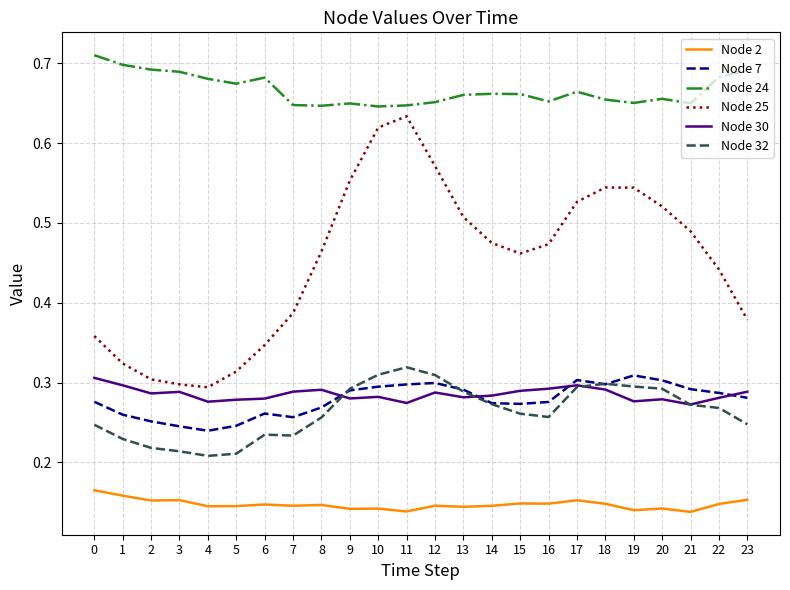

Which series has the largest range (max minus min)?

Node 25